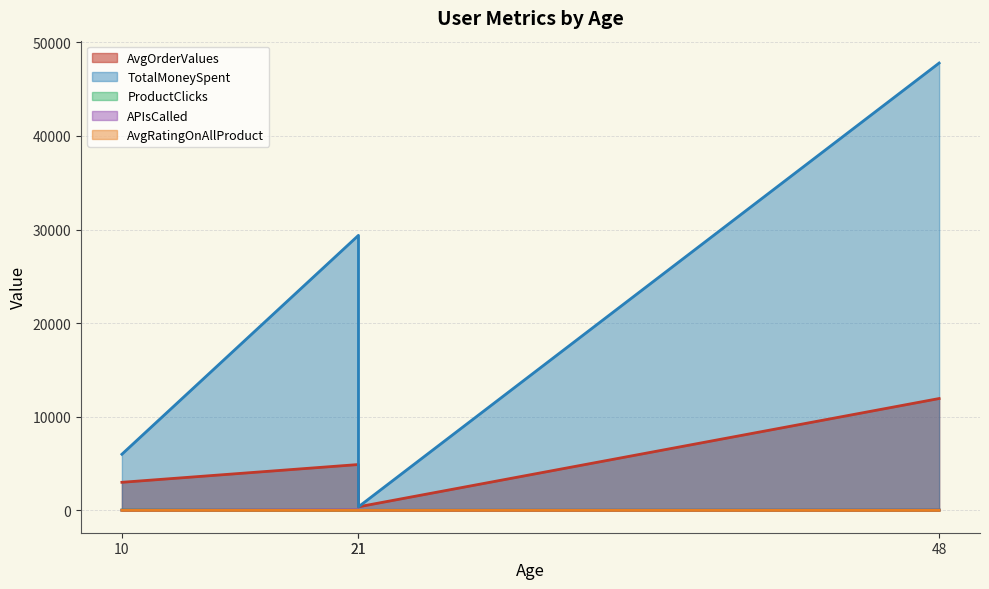

Which series has the widest spread of values?

TotalMoneySpent